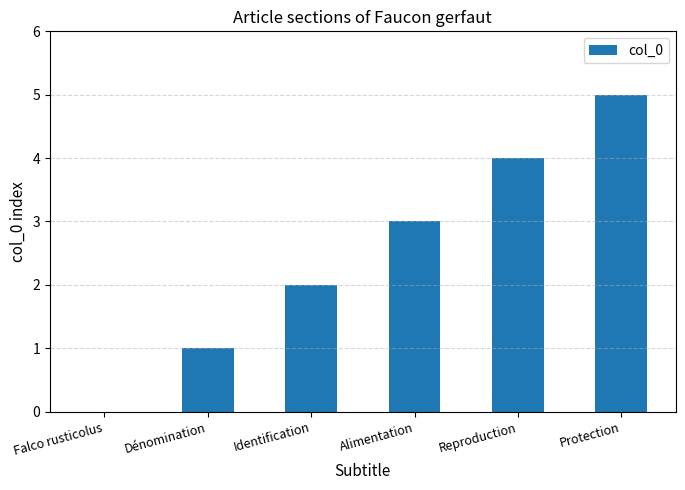

The value at Protection is 3. True or false?

False